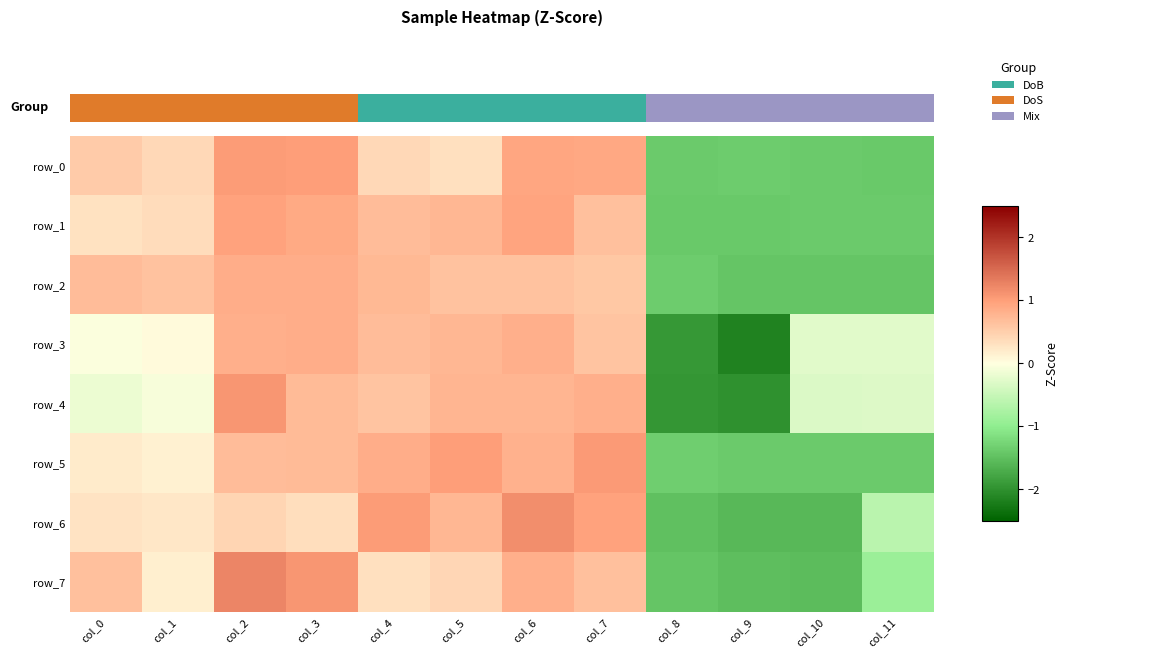

Which has a higher value, col_7 or col_9?

col_7